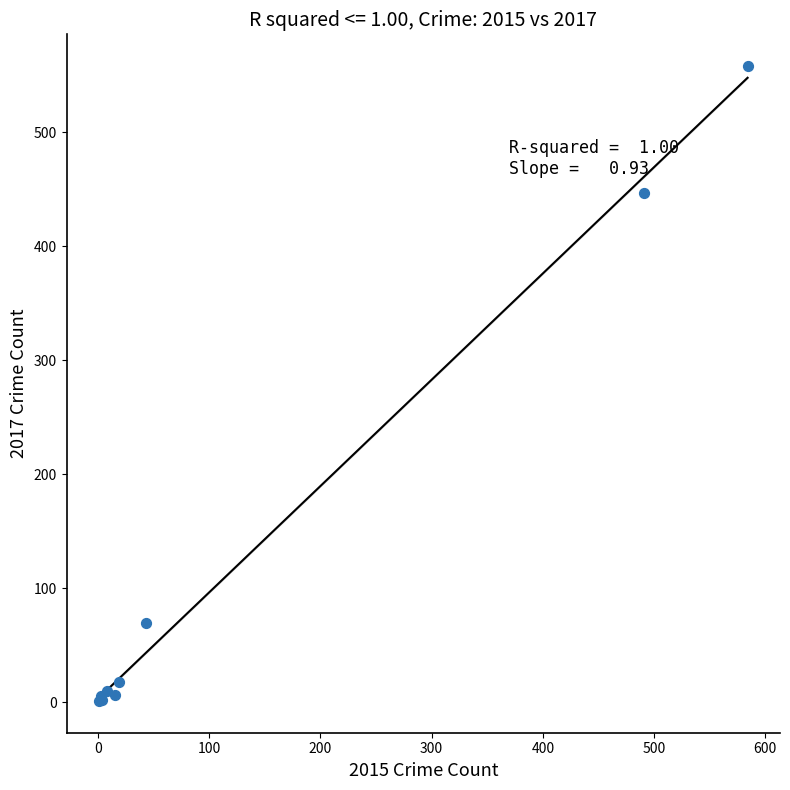

What Y value in the scatter plot is closest to 279?

447